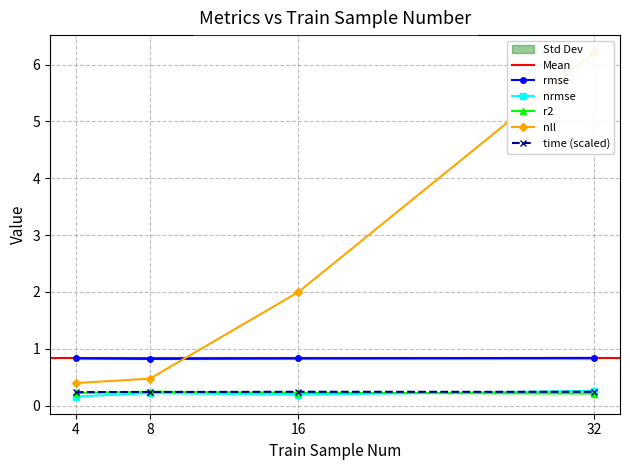

What is the difference between the nrmse values at 4 and 8?

0.1